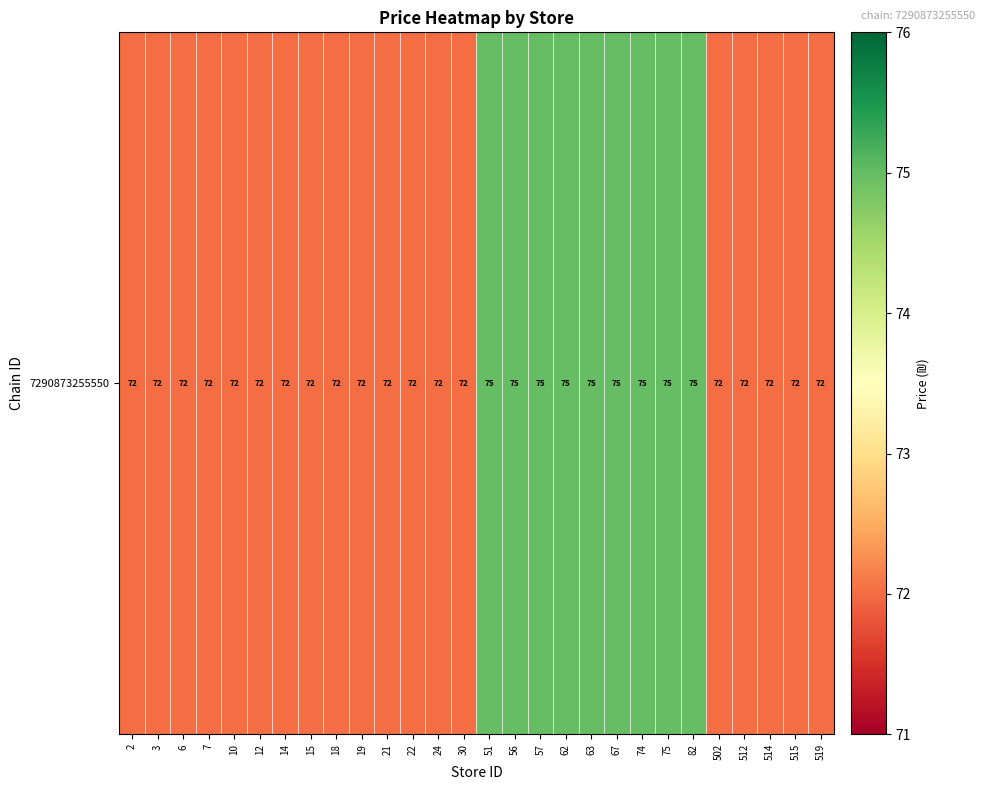

The value at 512 is 123. True or false?

False